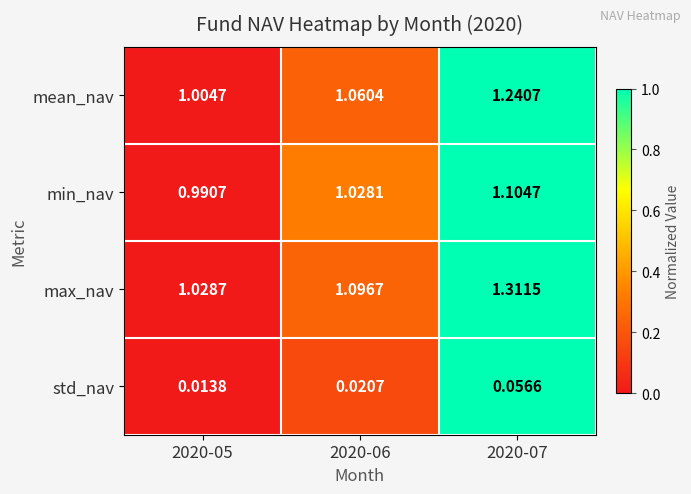

Is the value of mean_nav at 2020-07 greater than the value of min_nav at 2020-07?

Yes